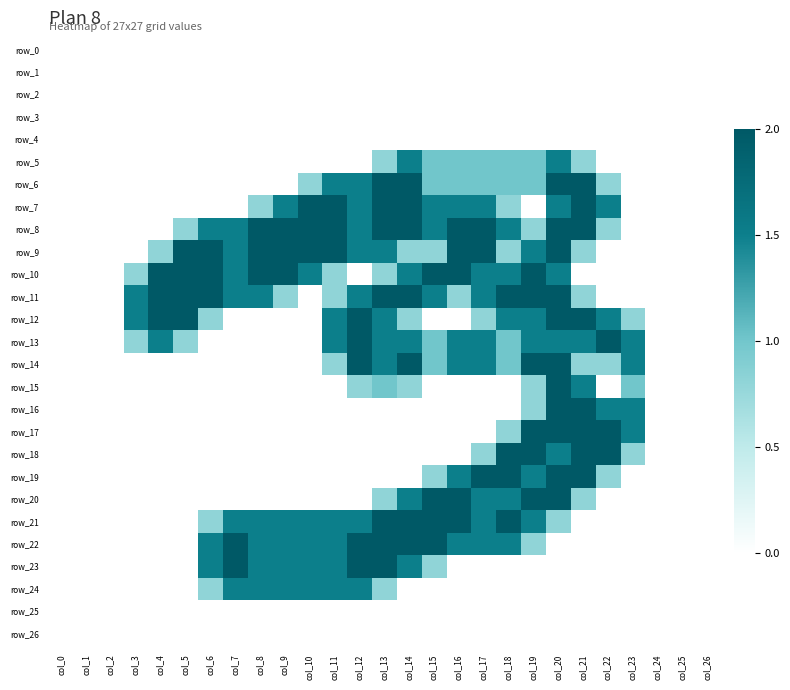

At col_13, list the series in order from largest to smallest.

row_6, row_7, row_8, row_11, row_21, row_22, row_23, row_9, row_12, row_13, row_14, row_15, row_5, row_10, row_20, row_24, row_0, row_1, row_2, row_3, row_4, row_16, row_17, row_18, row_19, row_25, row_26